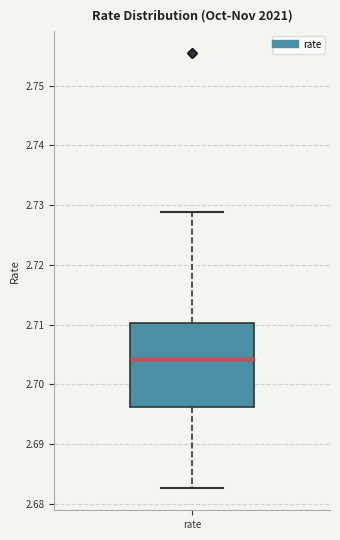

Where does the lower whisker of the box for rate end on the y-axis? The values are not printed on the chart, so give them approximately, as read against the axis.

2.683